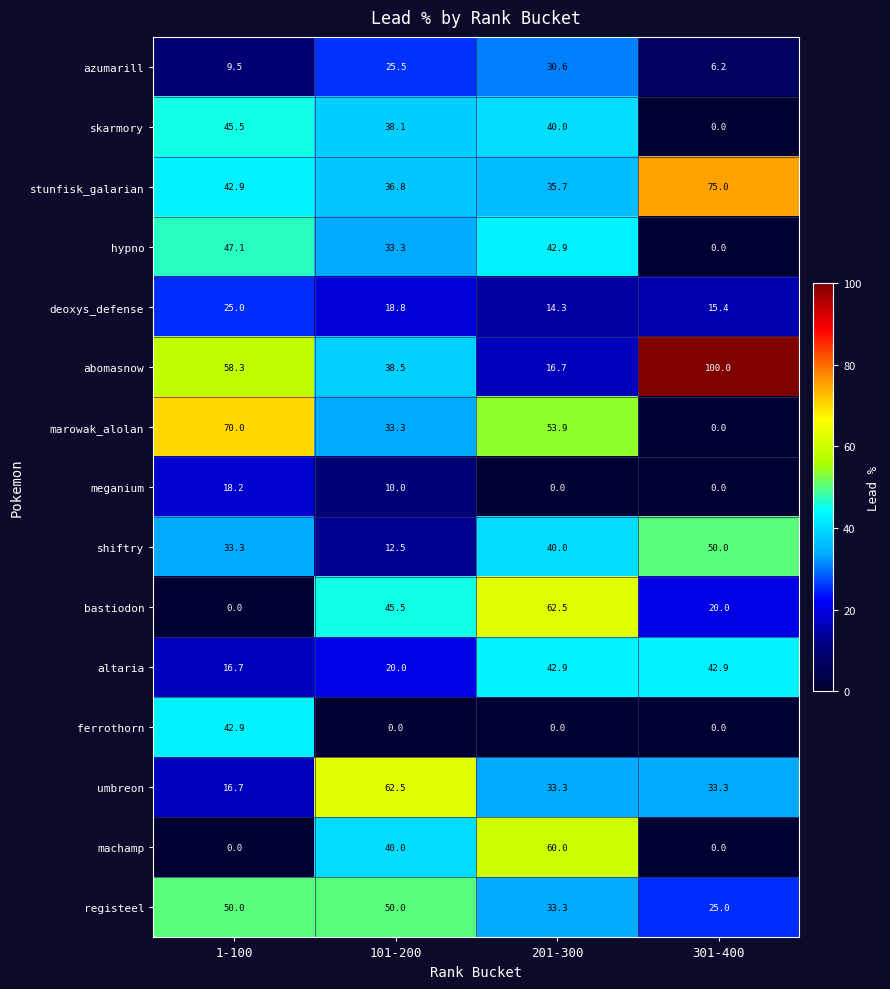

How many values in the bastiodon series exceed 45?

2